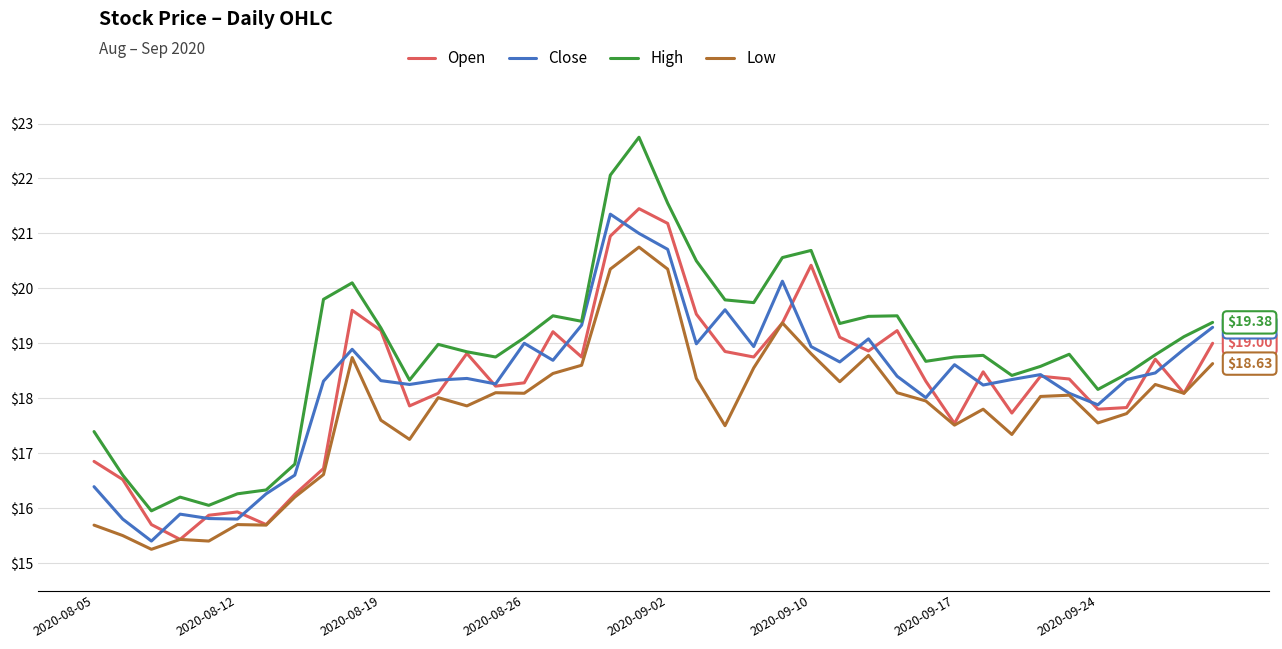

Which series has the largest range (max minus min)?

High